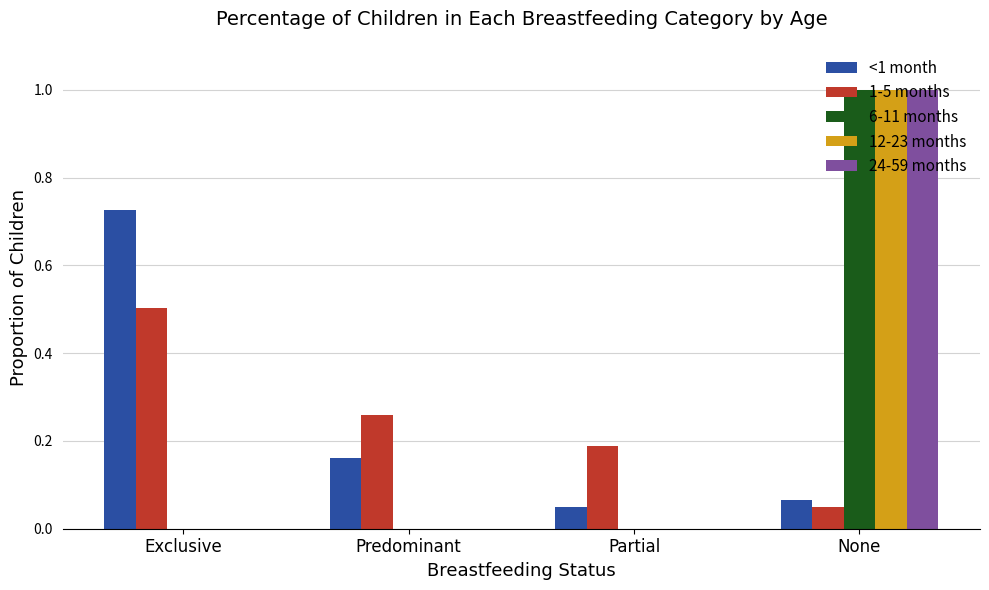

Is it true that 6-11 months equals 0.7 at Exclusive?

False